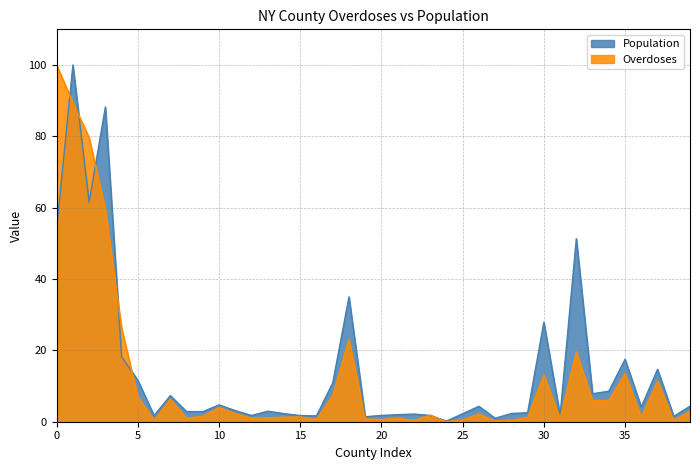

True or false: Population has a value of 27.9 at 30.

True